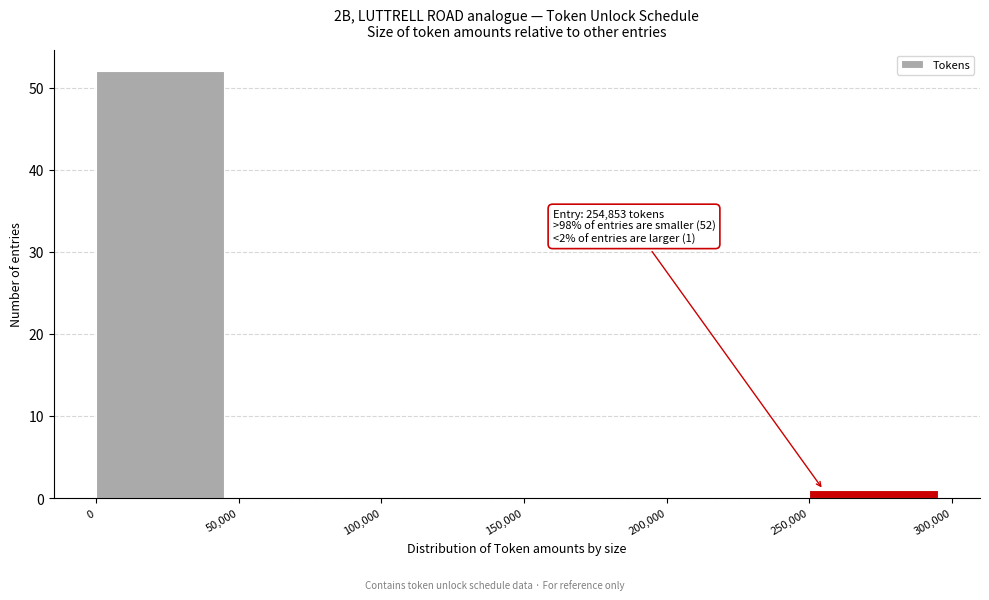

Which range on the x-axis has the tallest bar?

0 to 50,000